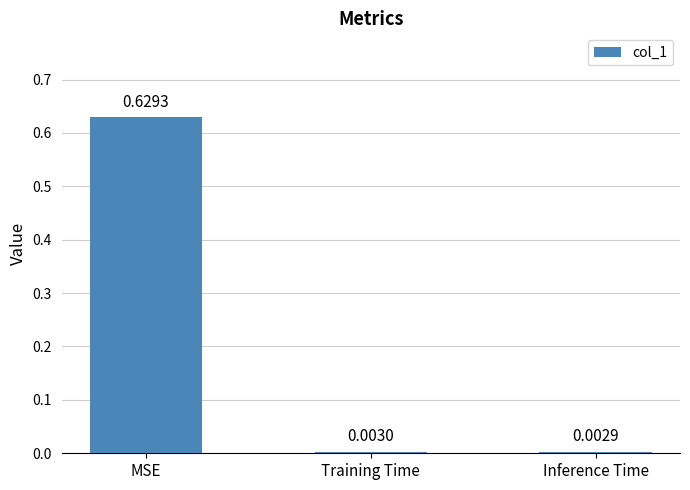

What is the average value?

0.2